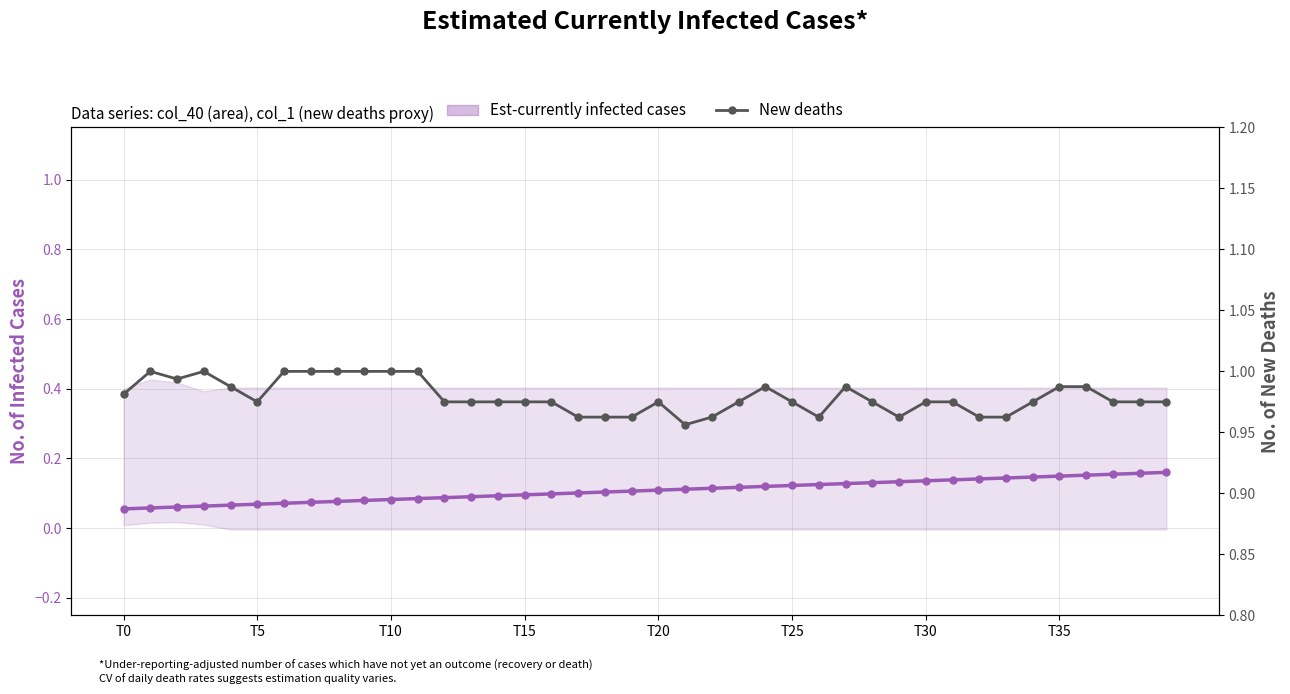

True or false: Est-currently infected cases line and New deaths intersect in this chart.

False